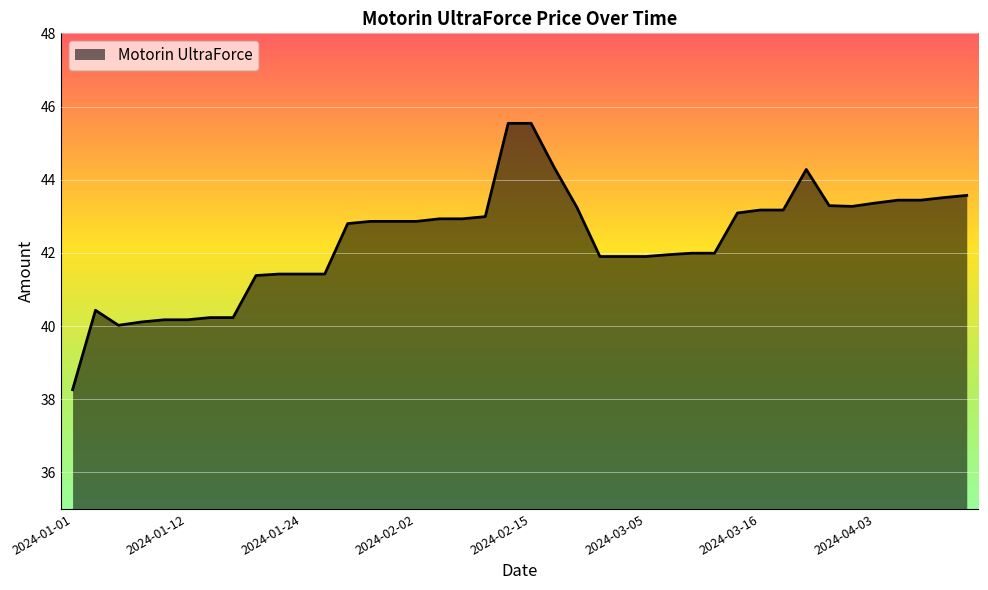

What is the difference between the maximum and minimum values?

7.3